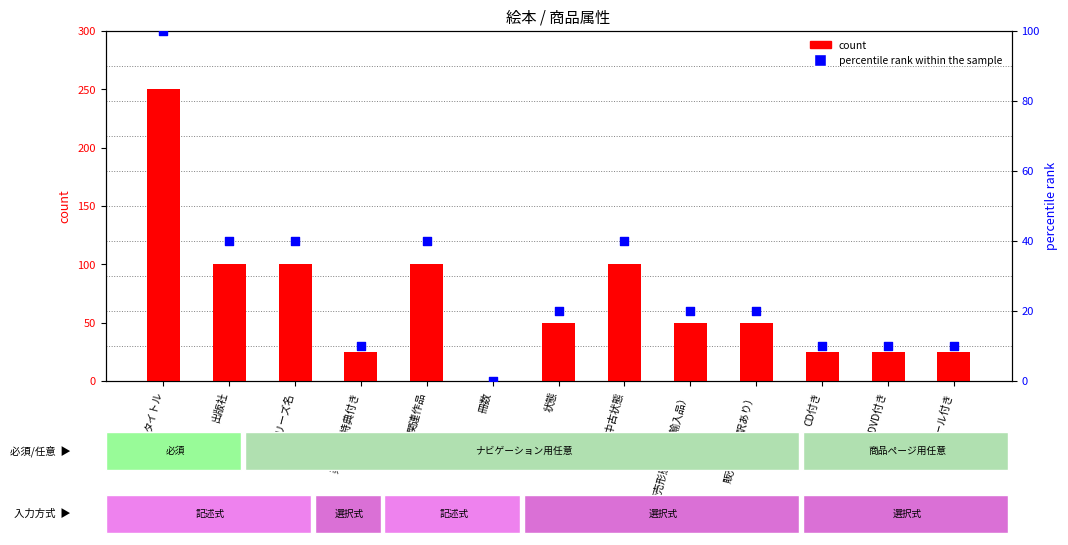

Which series has the largest total across all categories?

count